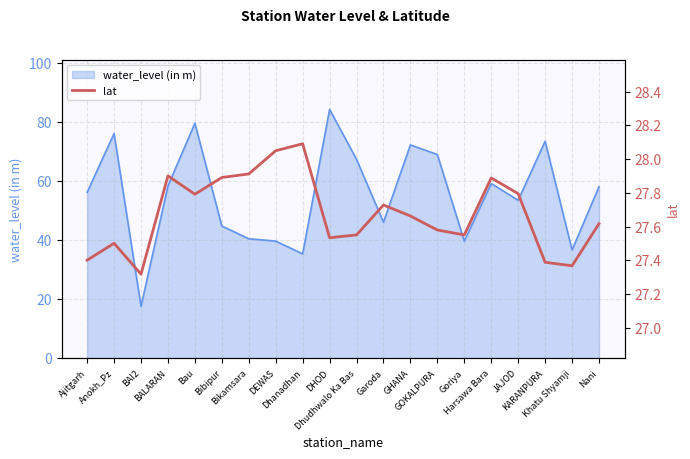

What is the lowest value of the water_level (in m) series?

17.6